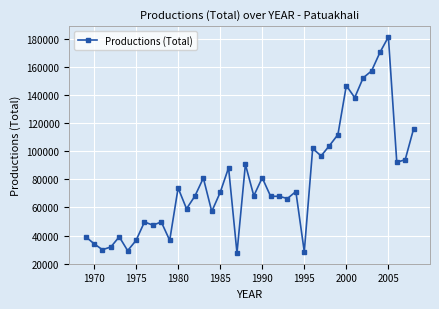

What is the maximum value shown in the chart?

181349